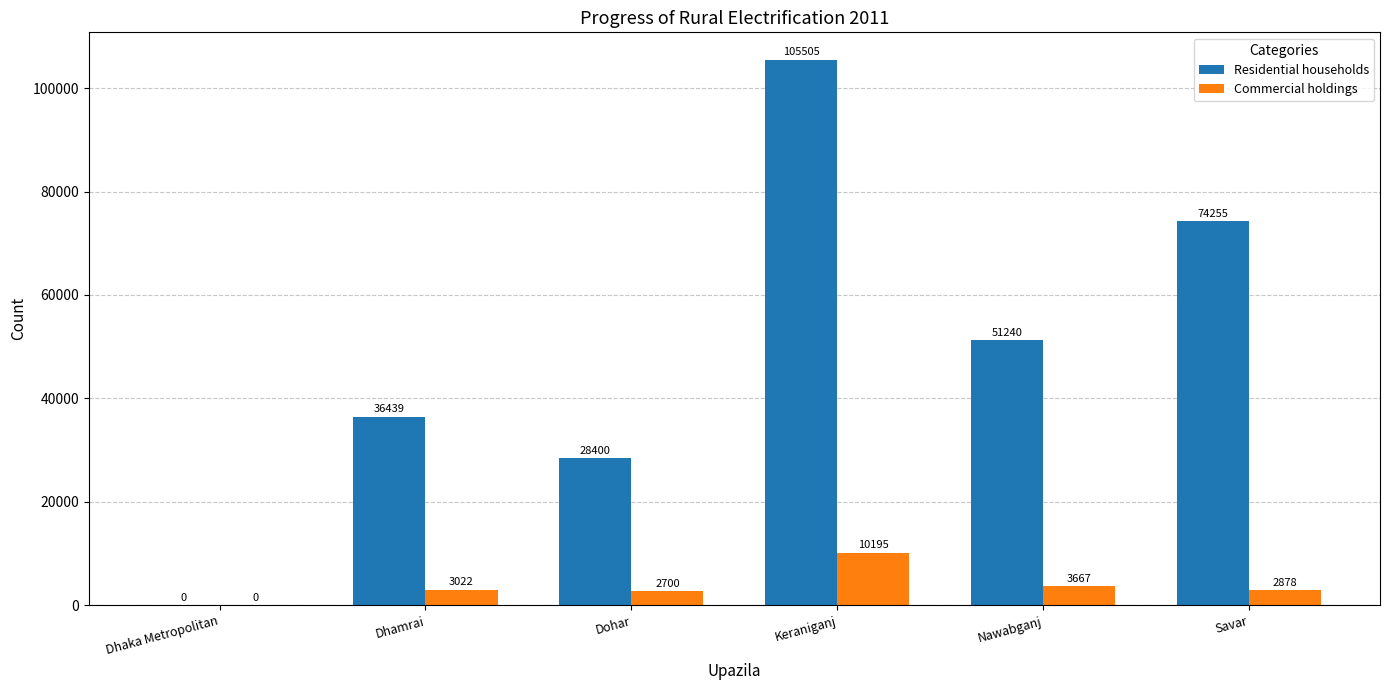

Between Dohar and Savar, which series saw the biggest shift?

Residential households